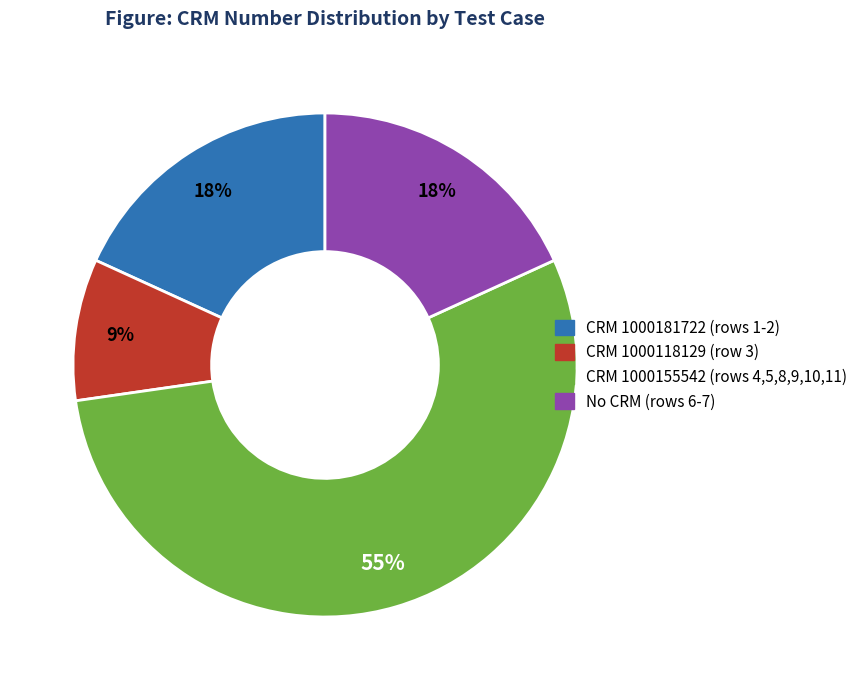

What is the largest slice in the pie chart?

CRM 1000155542 (rows 4,5,8,9,10,11)